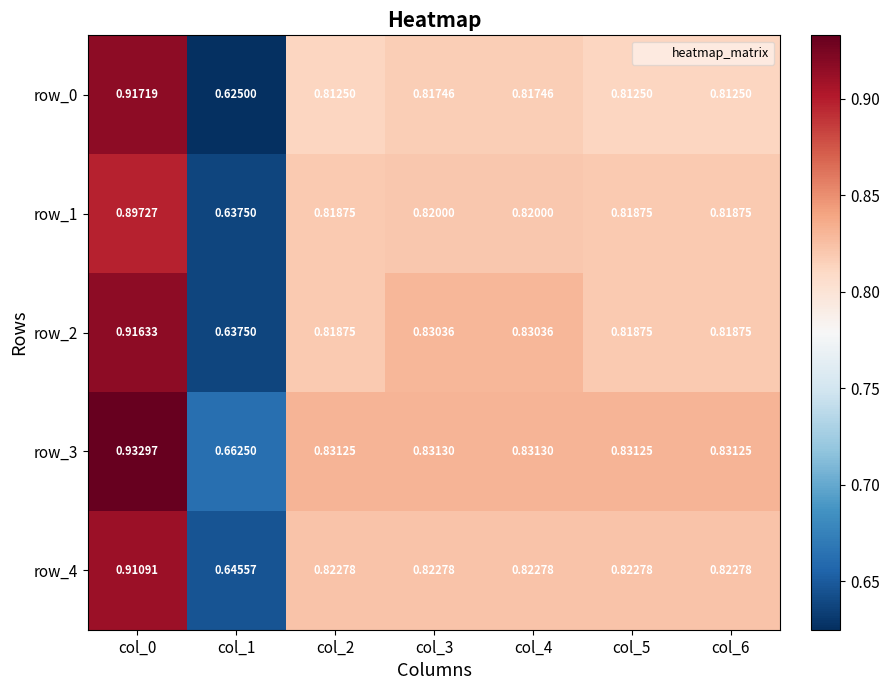

Rank the series by their maximum value, from lowest to highest.

row_1, row_4, row_2, row_0, row_3